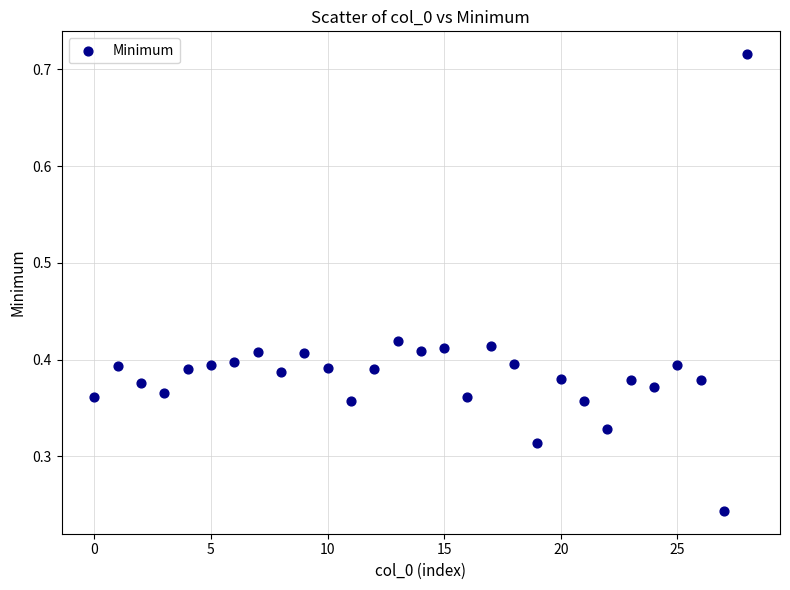

What is the range of Y values (max minus min)?

0.5